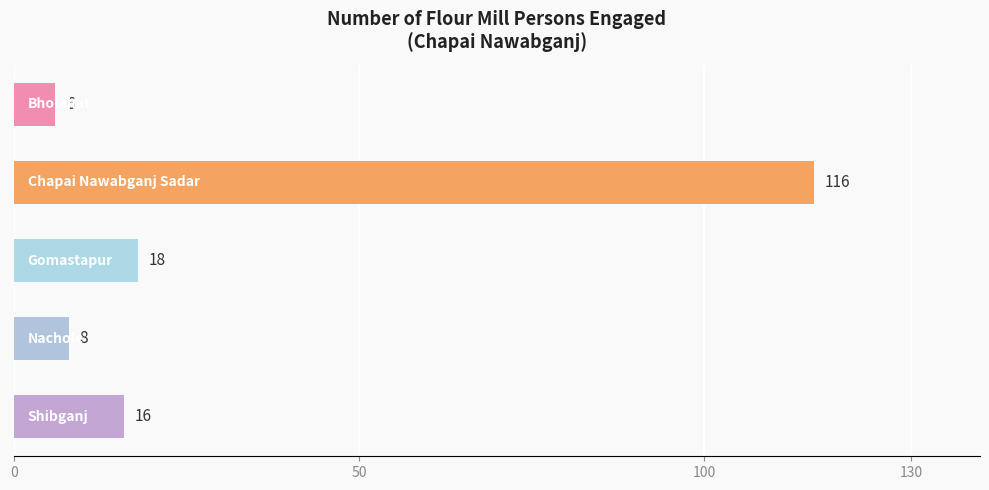

Does the chart contain stacked bars?

No